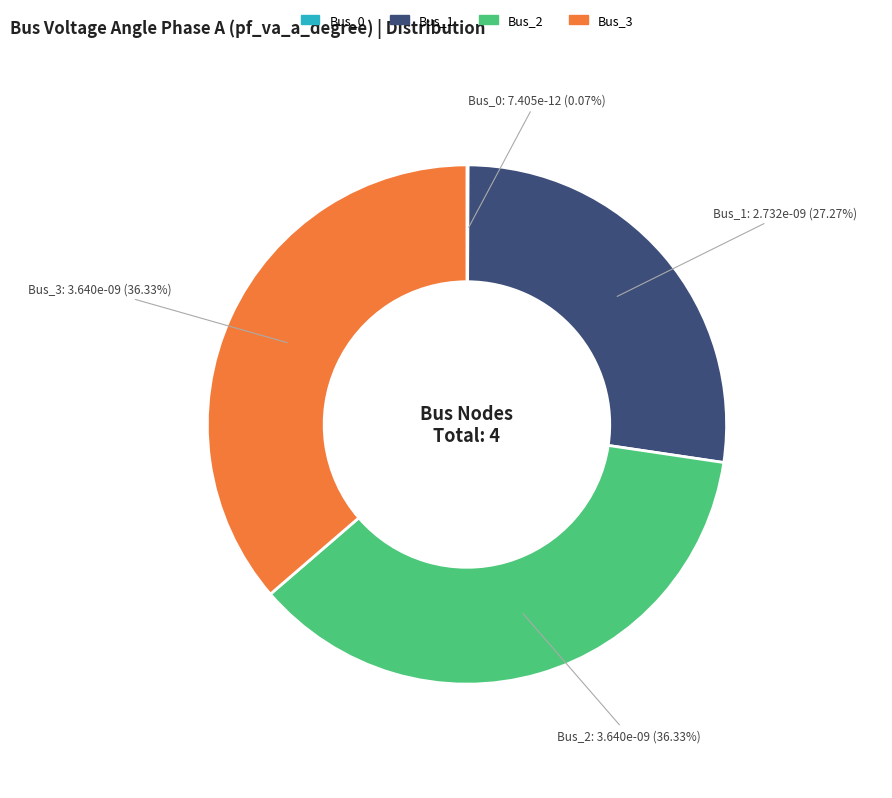

Do Bus_1 and Bus_2 together represent more than half of the pie?

Yes